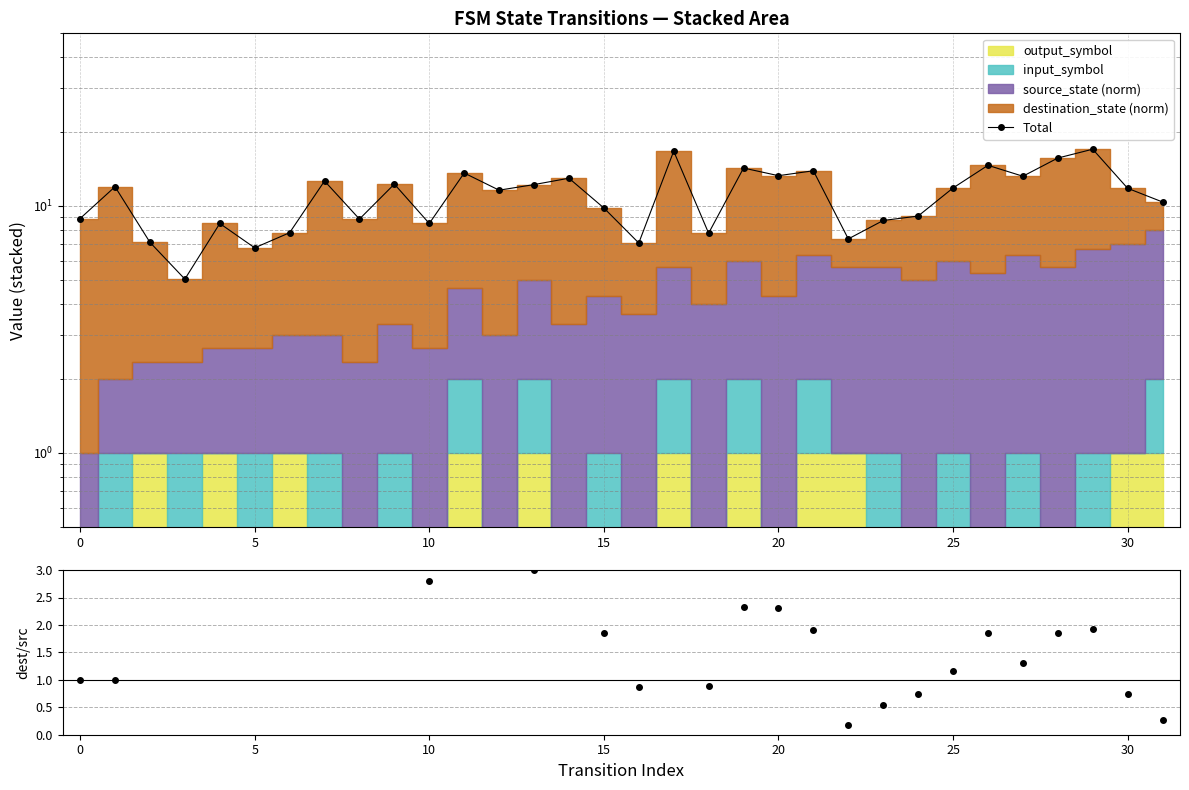

True or false: dest/source and Total cross at least once.

True